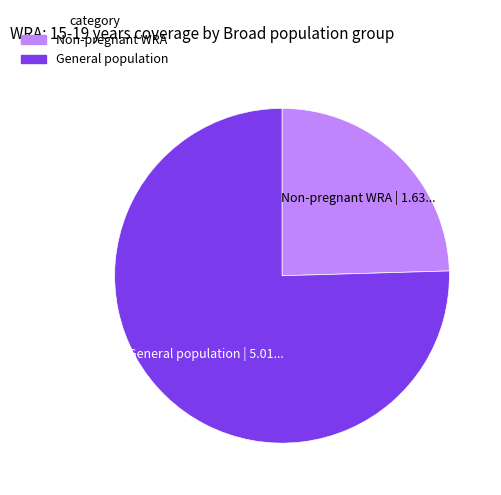

Is there a majority slice in this chart?

Yes